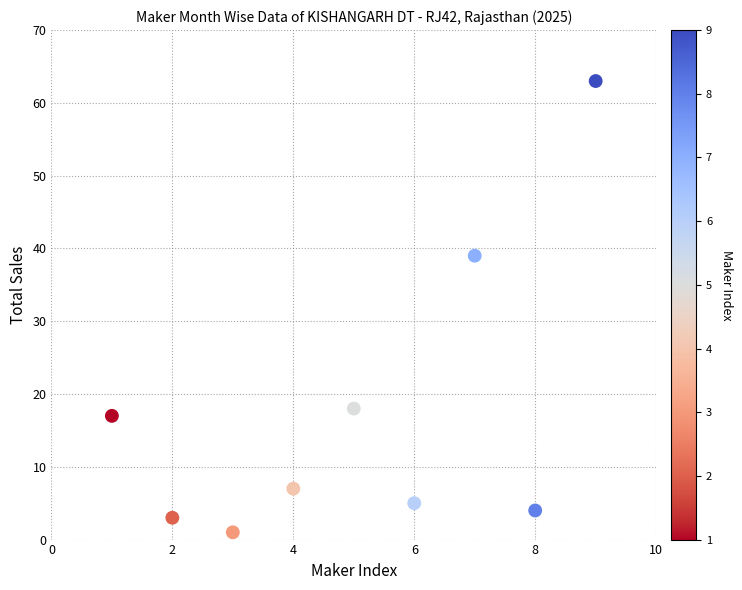

What Y value in the scatter plot is closest to 32?

39